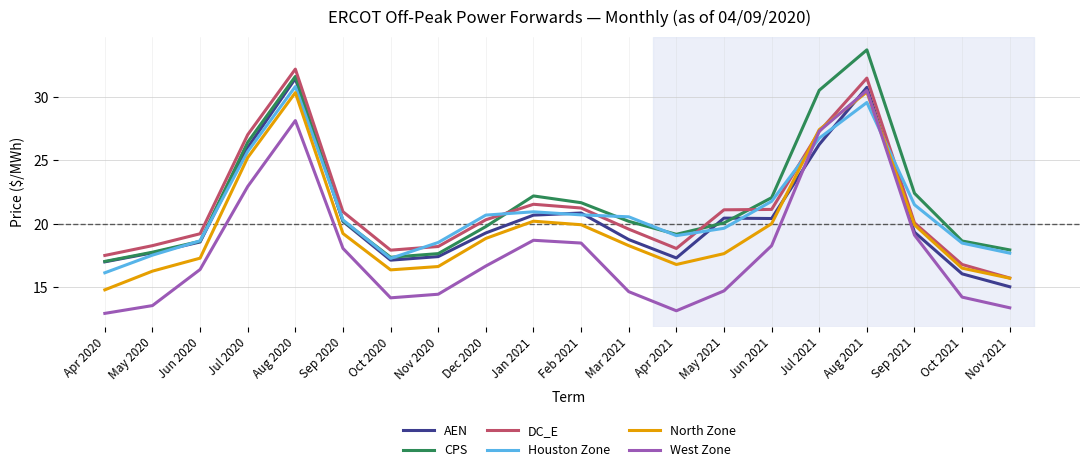

Where is the first local maximum for DC_E?

Aug 2020